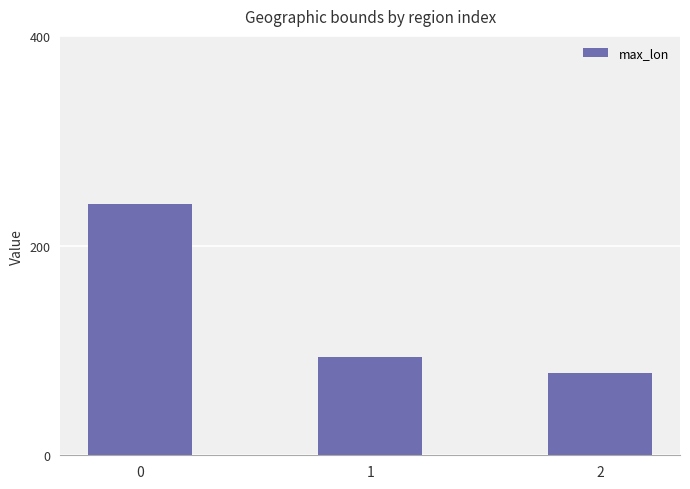

True or false: the data shows 54 at 1.

False